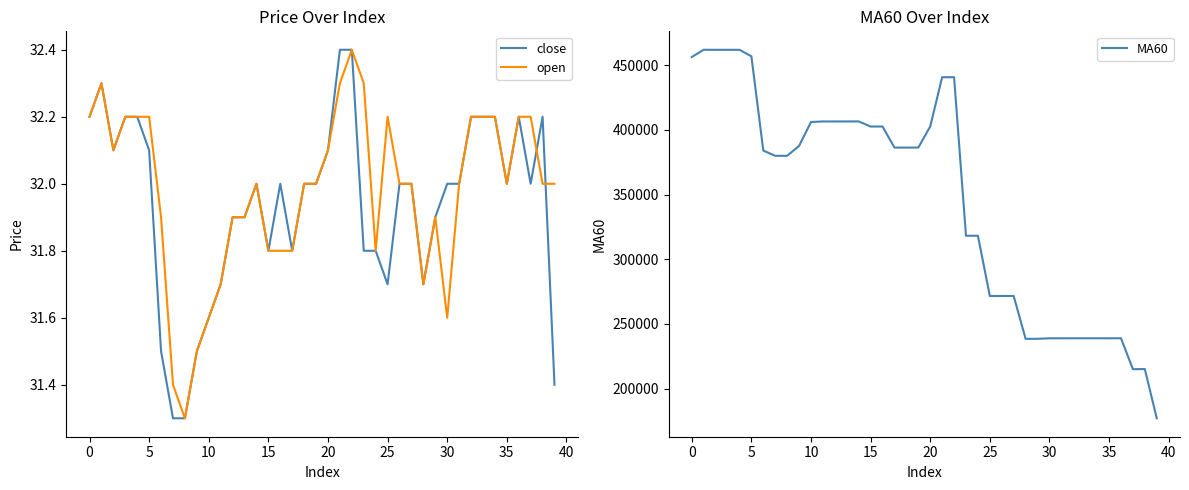

What is the sum of all MA60 values?

13781826.9